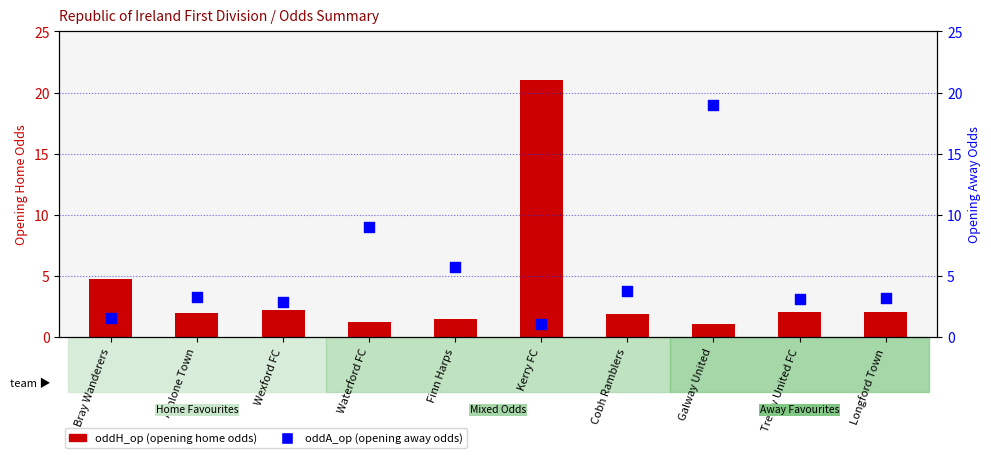

At which category is the sum across all series the highest?

Kerry FC